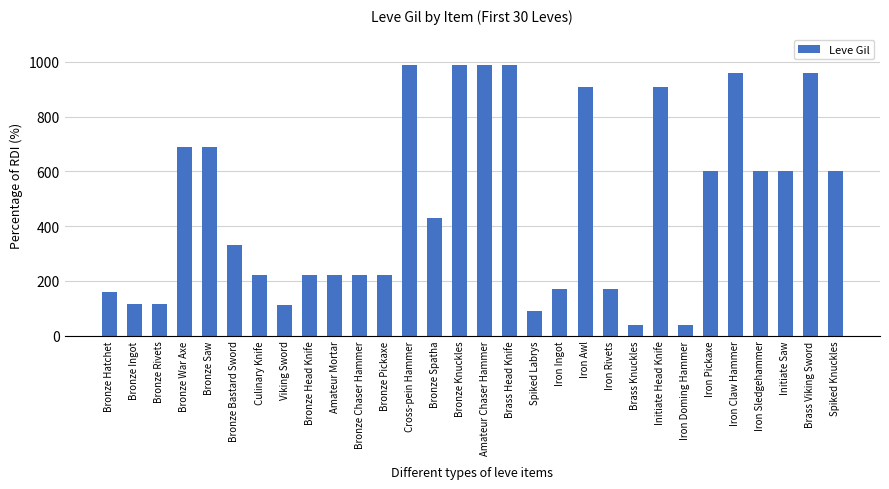

What is the label of the 27th bar from the right?

Bronze War Axe